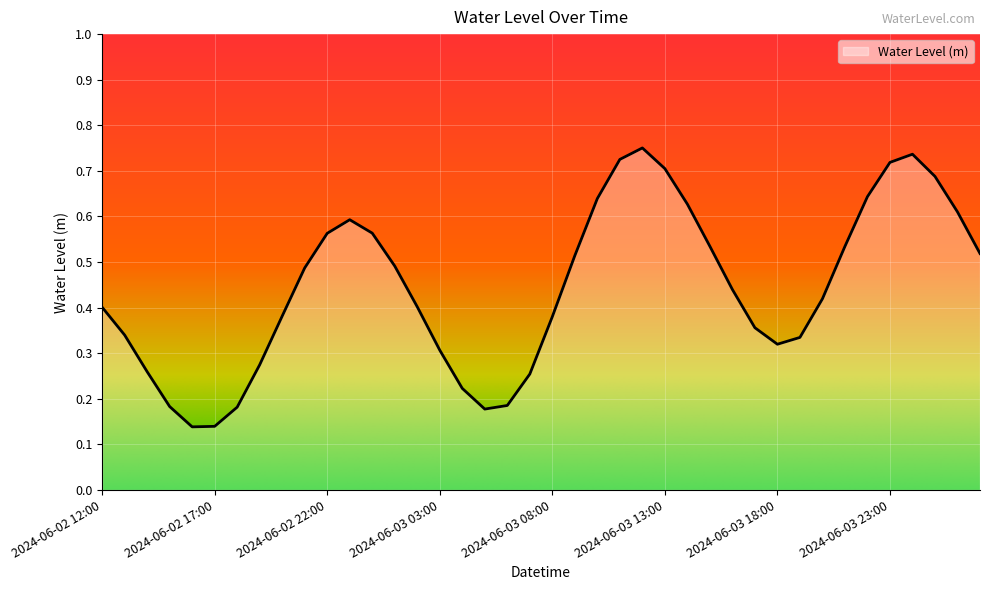

How many lines are shown in the chart?

1